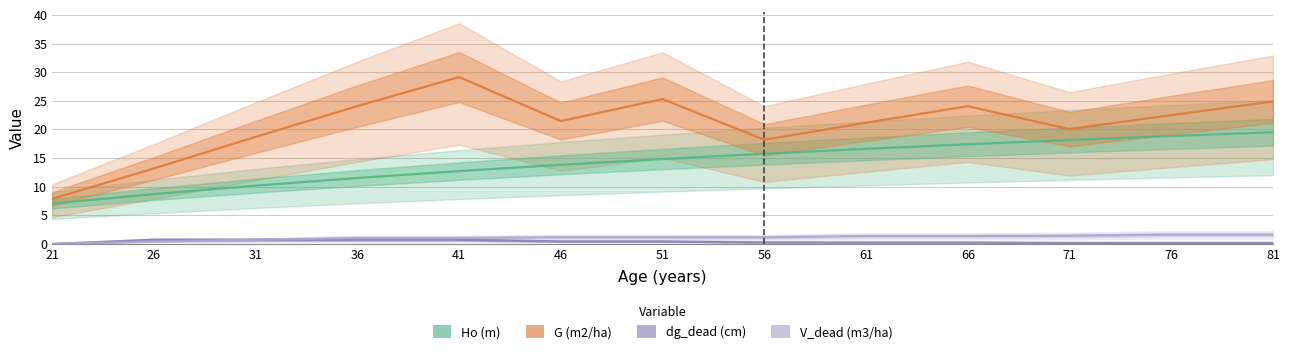

Where is G (m2/ha) nearest to the value 18?

56